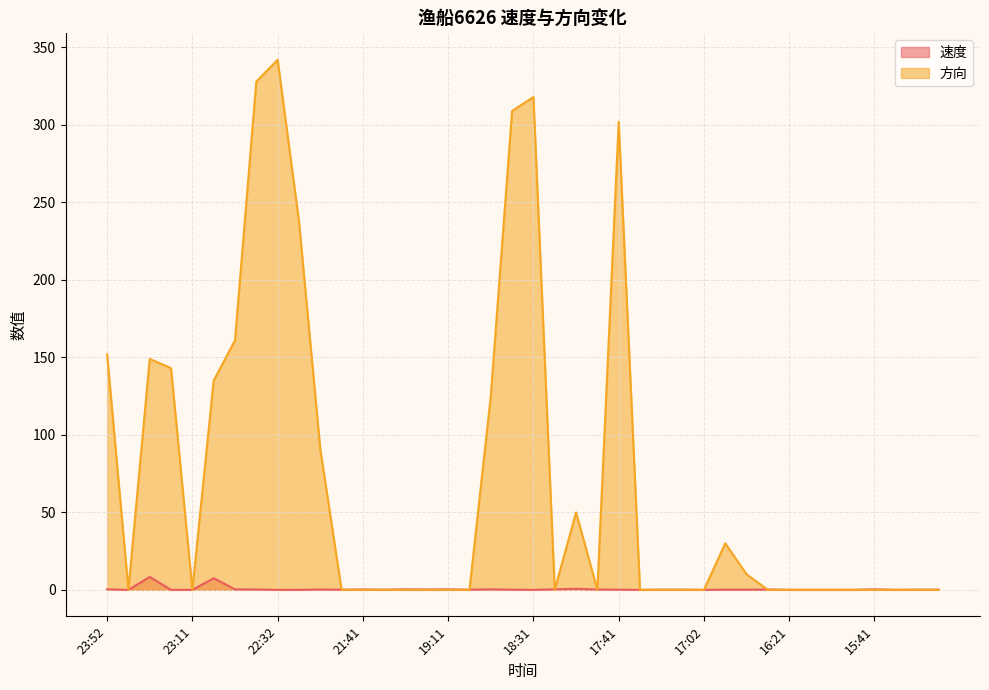

Between 21:31 and 16:31, which series saw the biggest shift?

速度